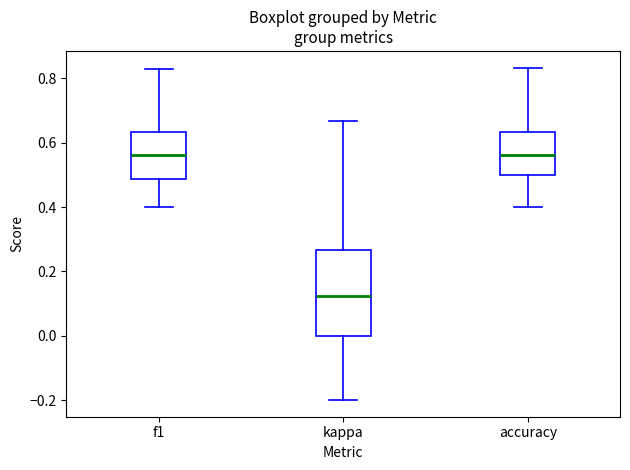

Reading left to right, transcribe this box plot: for each box, give where its median line is, the range the box spans, and where its two whiskers end, as read against the y-axis. The values are not printed on the chart, so give them approximately, as read against the axis.

f1: median 0.56, box 0.48 to 0.64, whiskers 0.40 to 0.82
kappa: median 0.12, box 0.00 to 0.26, whiskers -0.20 to 0.66
accuracy: median 0.56, box 0.50 to 0.64, whiskers 0.40 to 0.84